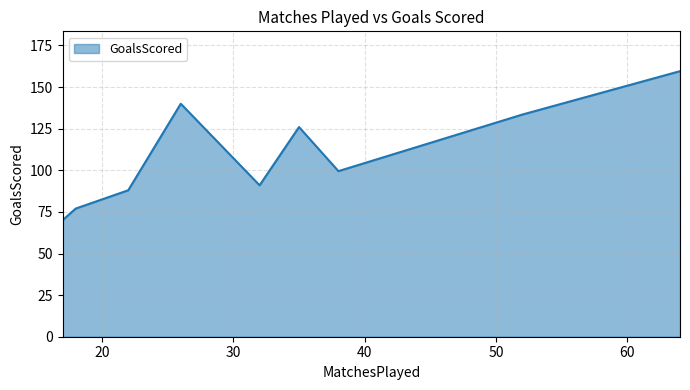

What is the maximum value shown in the chart?

159.6